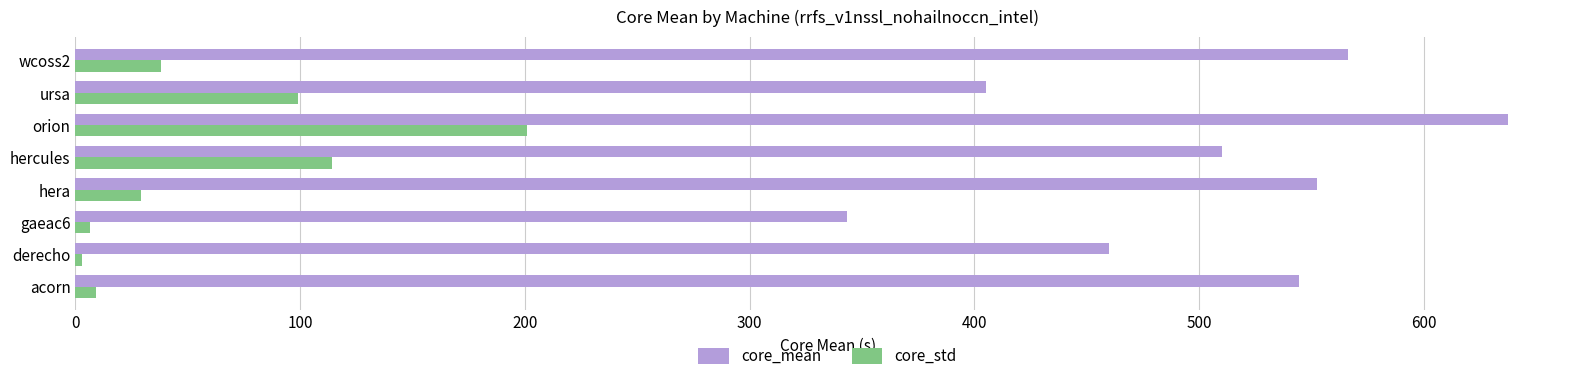

Which series has the largest range (max minus min)?

core_mean